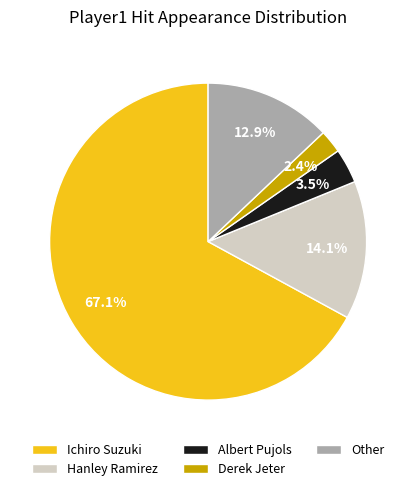

Is it true that Other is 28% of the pie?

False